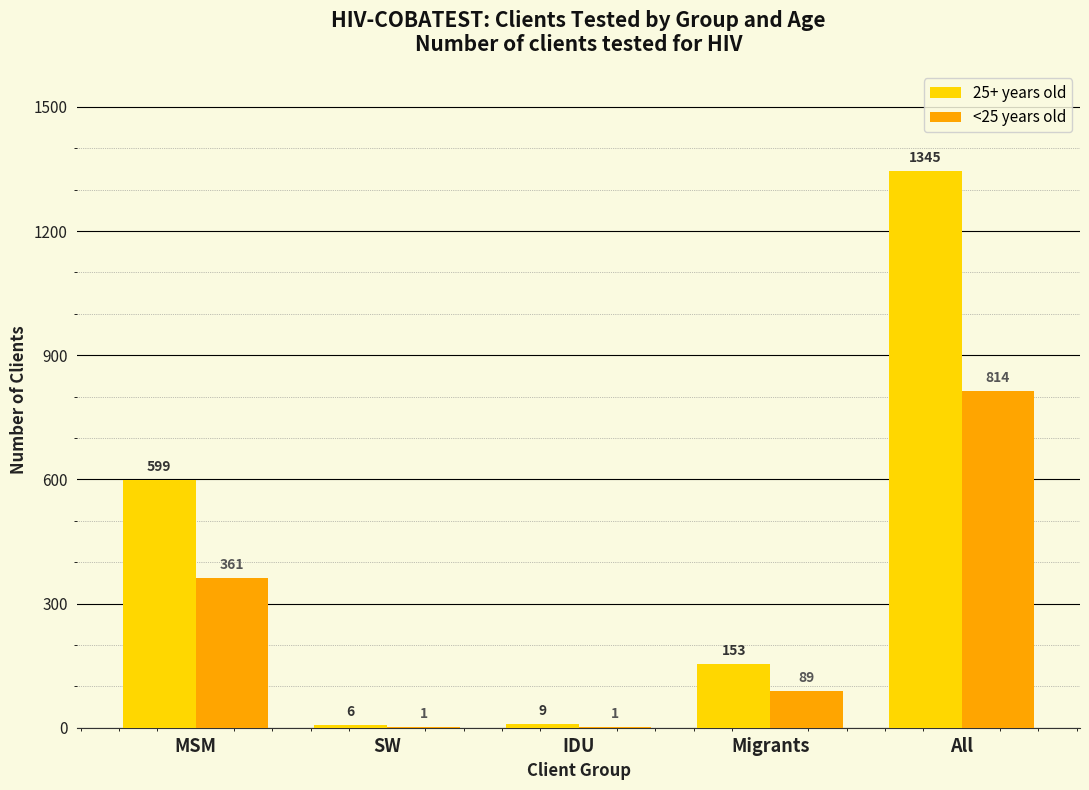

What are all the series names shown in the legend?

25+ years old, <25 years old